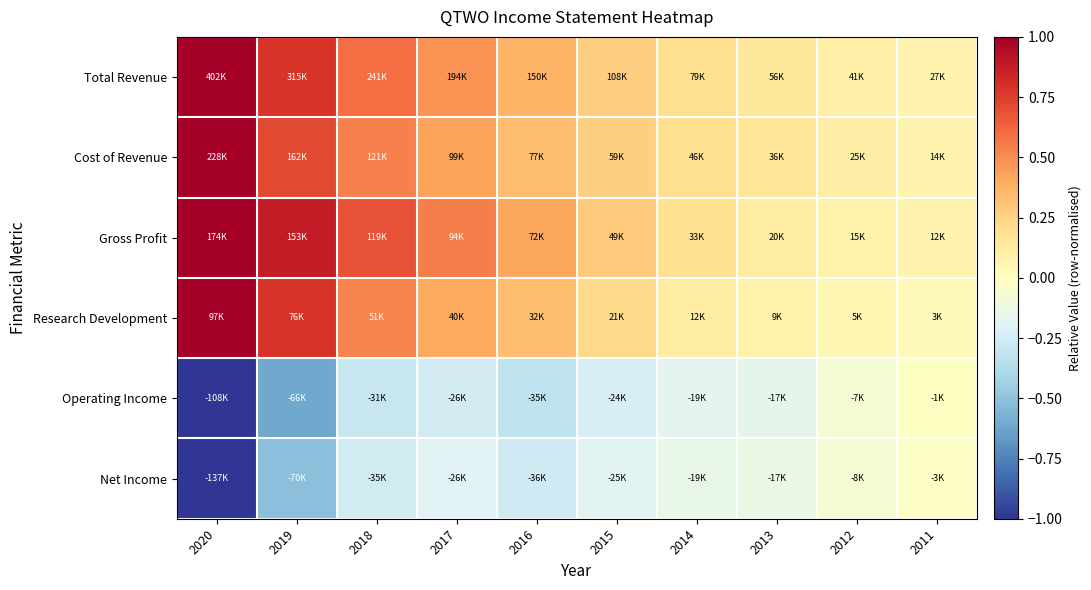

Reading right to left, transcribe all the data shown in this chart.

Total Revenue: 2011=0.1	2012=0.1	2013=0.1	2014=0.2	2015=0.3	2016=0.4	2017=0.5	2018=0.6	2019=0.8	2020=1.0
Cost of Revenue: 2011=0.1	2012=0.1	2013=0.2	2014=0.2	2015=0.3	2016=0.3	2017=0.4	2018=0.5	2019=0.7	2020=1.0
Gross Profit: 2011=0.1	2012=0.1	2013=0.1	2014=0.2	2015=0.3	2016=0.4	2017=0.5	2018=0.7	2019=0.9	2020=1.0
Research Development: 2011=0.0	2012=0.1	2013=0.1	2014=0.1	2015=0.2	2016=0.3	2017=0.4	2018=0.5	2019=0.8	2020=1.0
Operating Income: 2011=-0.0	2012=-0.1	2013=-0.2	2014=-0.2	2015=-0.2	2016=-0.3	2017=-0.2	2018=-0.3	2019=-0.6	2020=-1.0
Net Income: 2011=-0.0	2012=-0.1	2013=-0.1	2014=-0.1	2015=-0.2	2016=-0.3	2017=-0.2	2018=-0.3	2019=-0.5	2020=-1.0